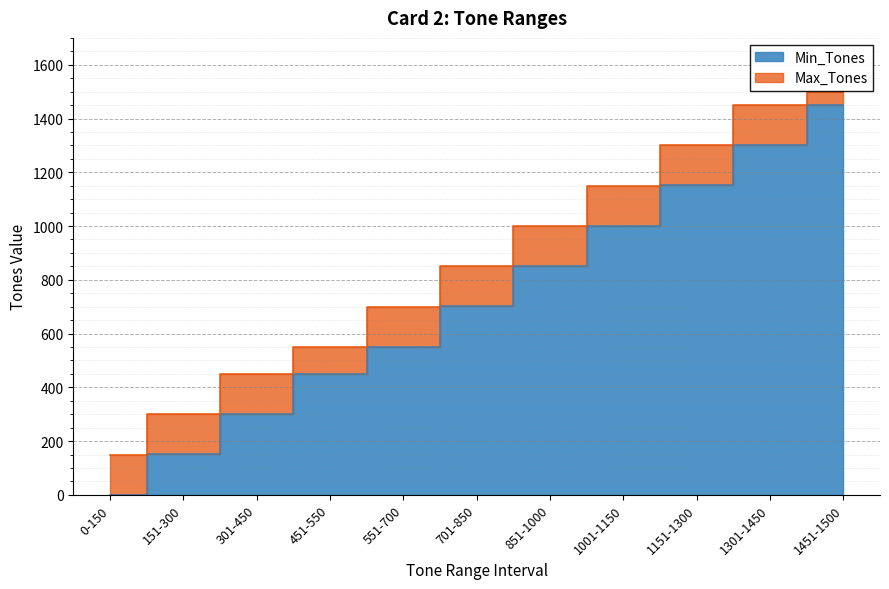

How many values in the Max_Tones series exceed 850?

5